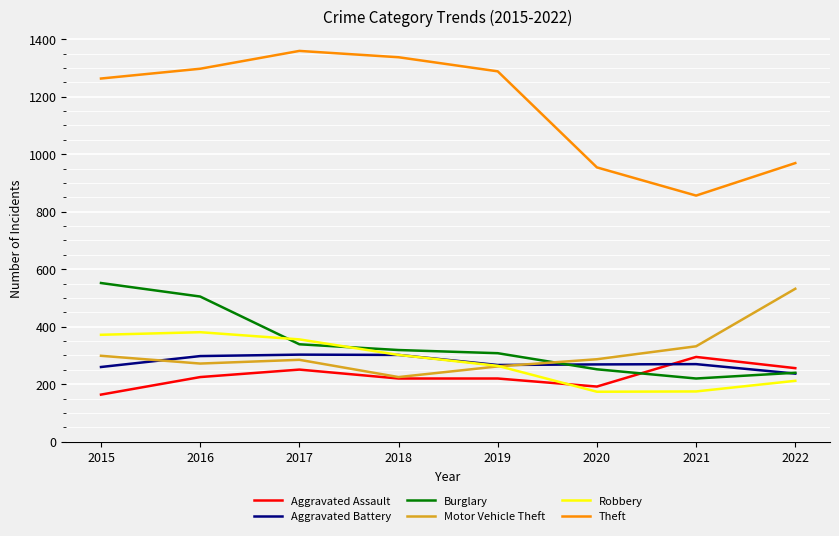

What is the sum of the Motor Vehicle Theft values at 2021 and 2017?

617